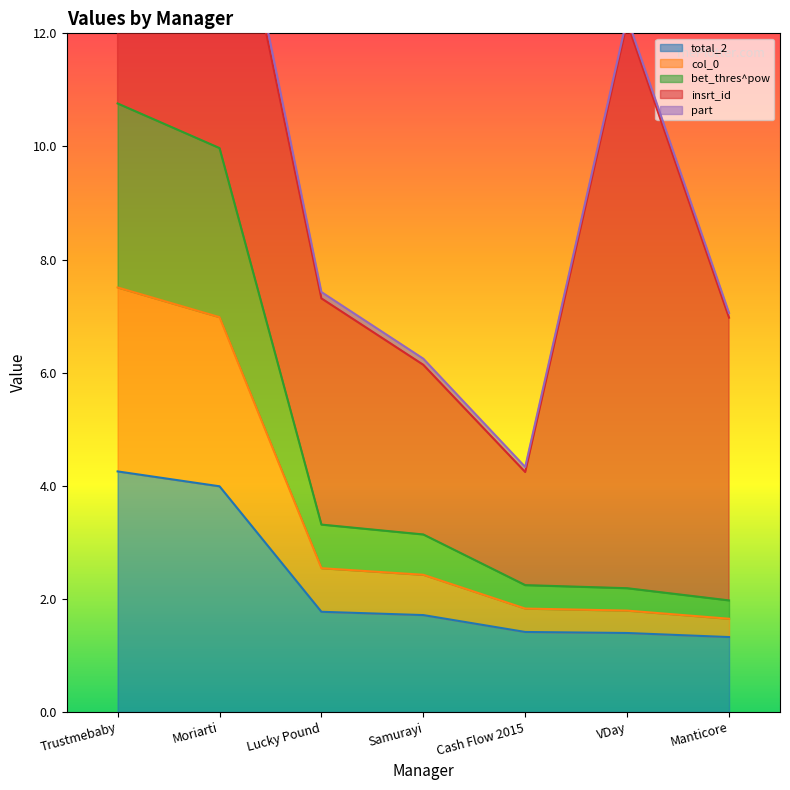

Is it true that part equals 0.5 at Cash Flow 2015?

False